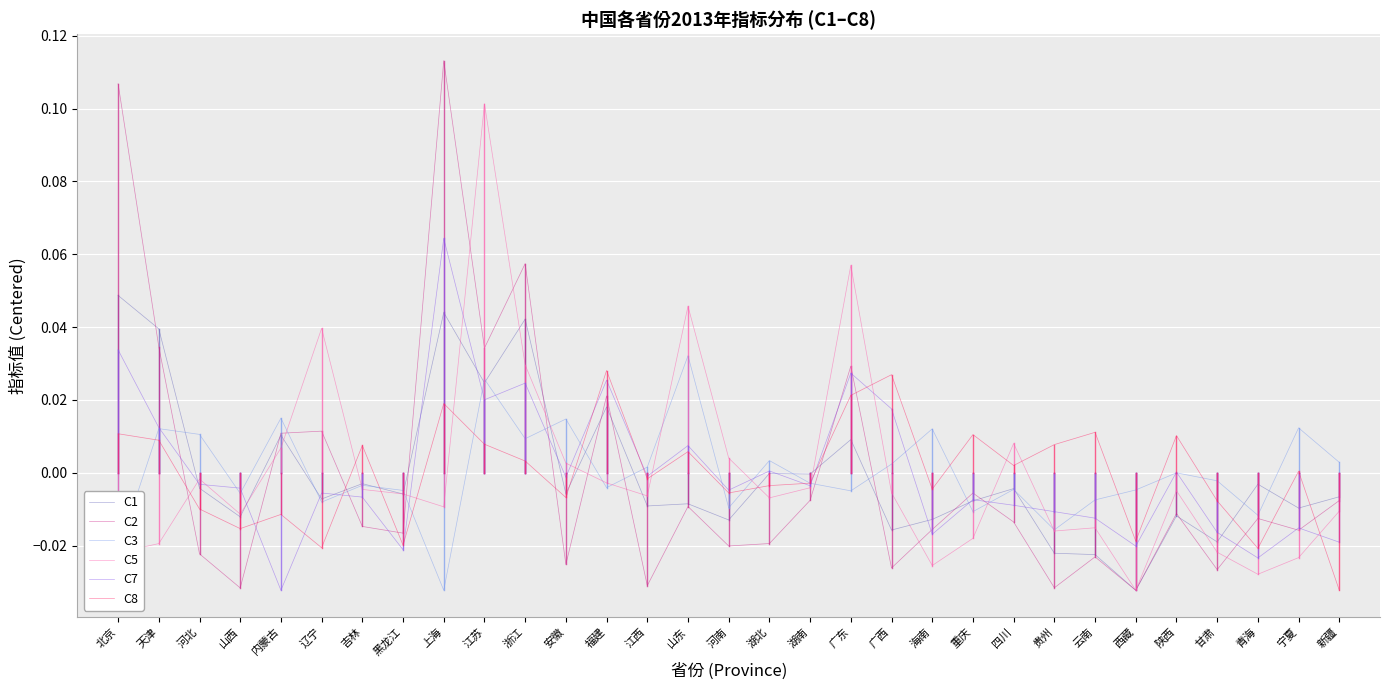

Is the value of C1 at 福建 greater than the value of C3 at 山东?

No